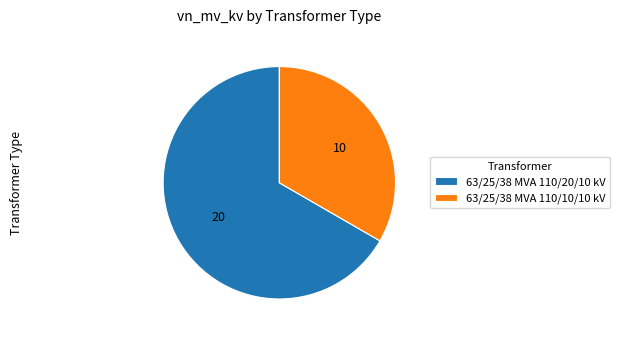

Which slice is the largest?

63/25/38 MVA 110/20/10 kV